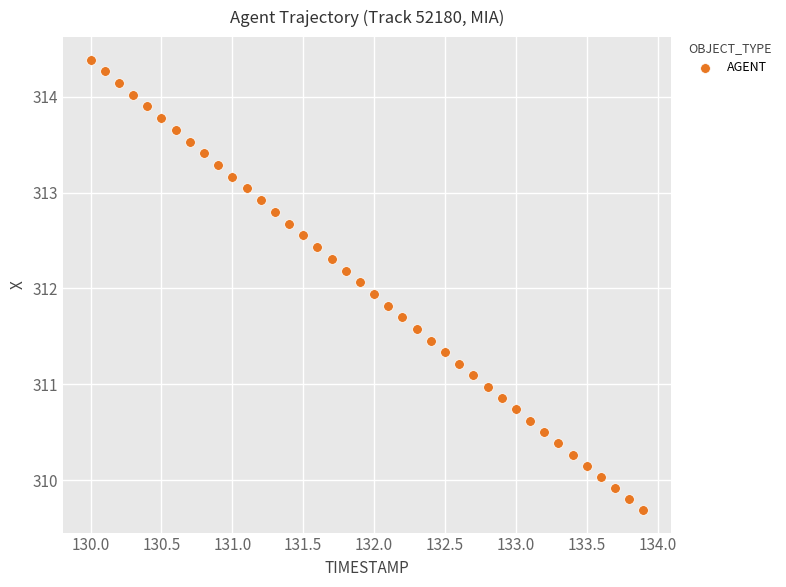

What is the range of X values (max minus min)?

3.9